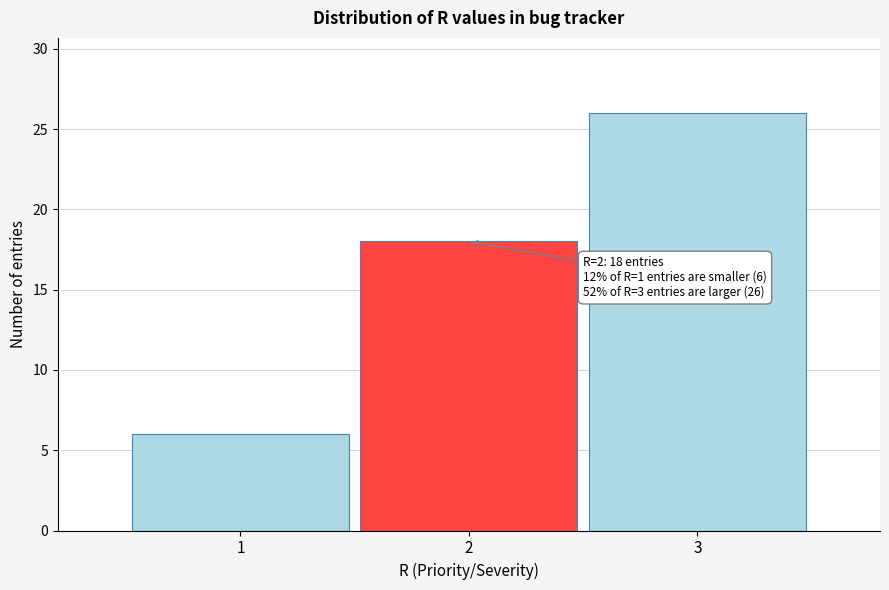

Over which range of the x-axis is the bar tallest?

2.5 to 3.5